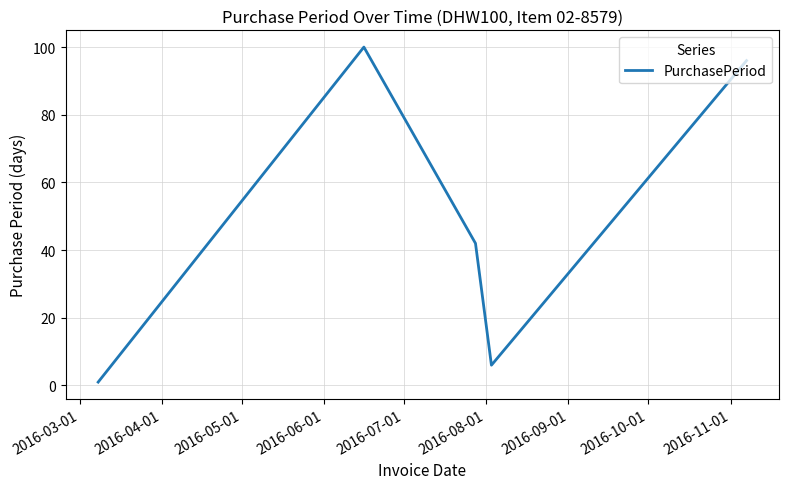

What is the difference between the maximum and minimum values?

99